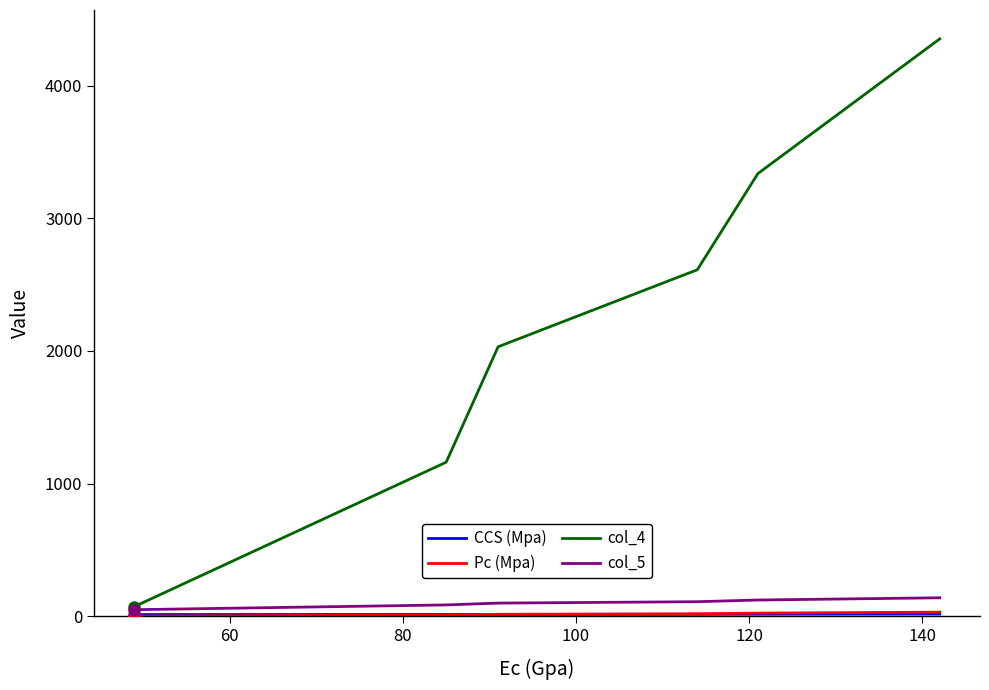

What is the greatest value displayed?

4352.3